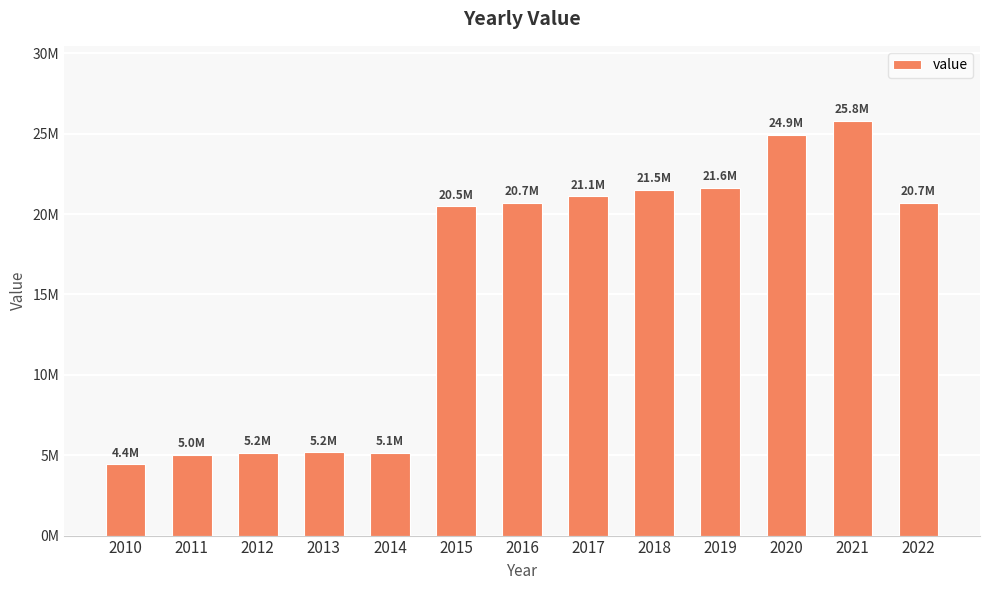

Are the bars horizontal?

No